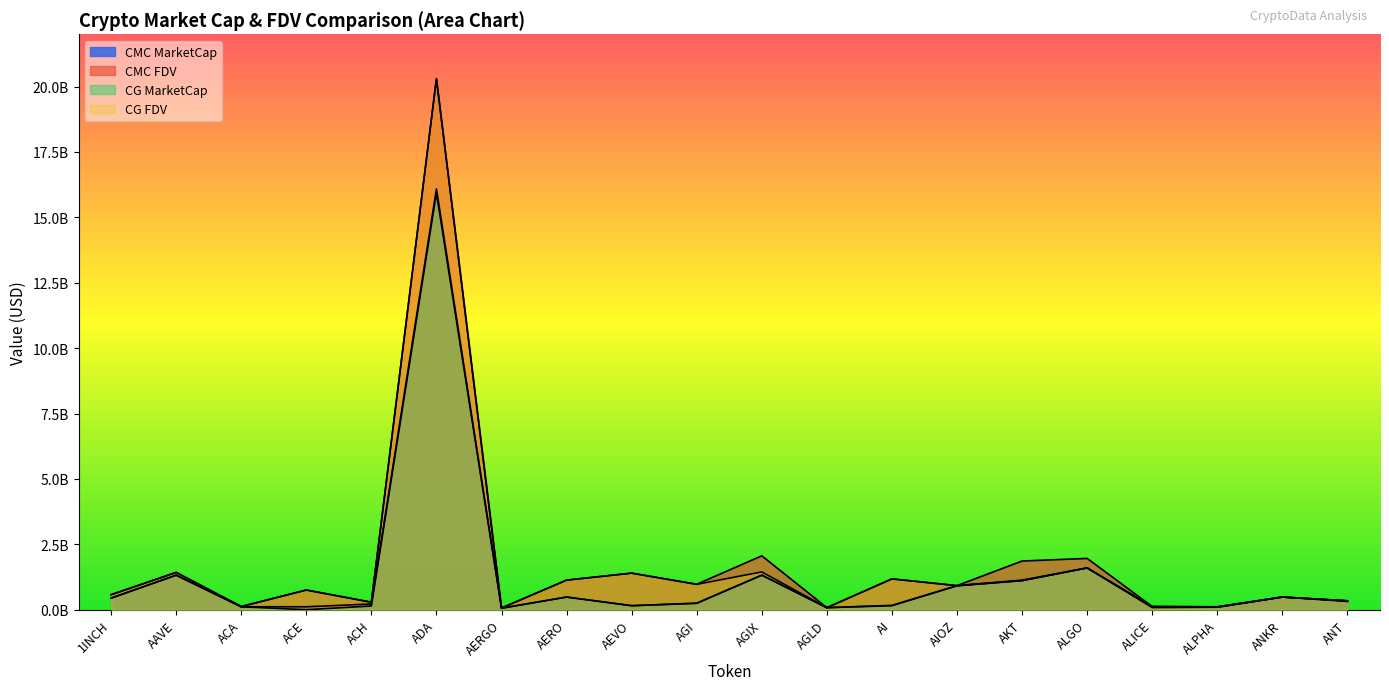

Reading left to right, what are all the values shown in this chart?

CMC_MarketCap: 442763293.6	1320489560.9	113024426.4	112600243.9	218706116.6	16087633483.0	58809365.7	484132966.7	153769683.1	244627587.9	1321056209.4	78685389.5	166134763.3	922033179.6	1130644223.8	1597284418.1	82655658.6	96072270.9	485106428.1	339490578.2
CMC_FDV: 573406239.9	1426363687.9	117427975.8	753418183.9	286664257.5	20304544822.9	66077939.0	1133049137.0	1397906210.1	973145604.7	2060652125.3	78685389.5	1178783243.1	922033179.6	1861944084.7	1960996452.6	121707557.2	110427897.6	485106428.1	339490578.2
CG_MarketCap: 442726542.0	1319660162.0	112995097.0	0.0	141623962.0	15940641391.0	57774363.0	482783270.0	153789379.0	250207278.0	1321191095.0	78664885.0	153061905.0	912674130.0	1107590853.0	1597054428.0	109488752.0	96073409.0	484384881.0	314649275.0
CG_FDV: 573358644.0	1425467911.0	126202316.0	752164095.0	286474134.0	20298717611.0	64915014.0	1129890178.0	1398085265.0	968994080.0	1444454595.0	78664885.0	1177399268.0	918668486.0	1116314643.0	1597054437.0	121654169.0	110429205.0	484384881.0	339327704.0